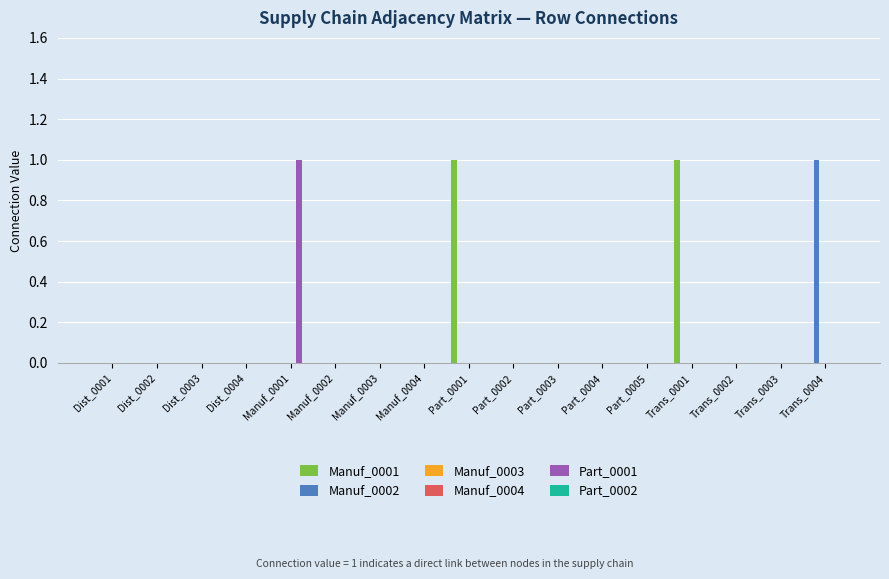

What is the label of the 17th bar from the left?

Trans_0004